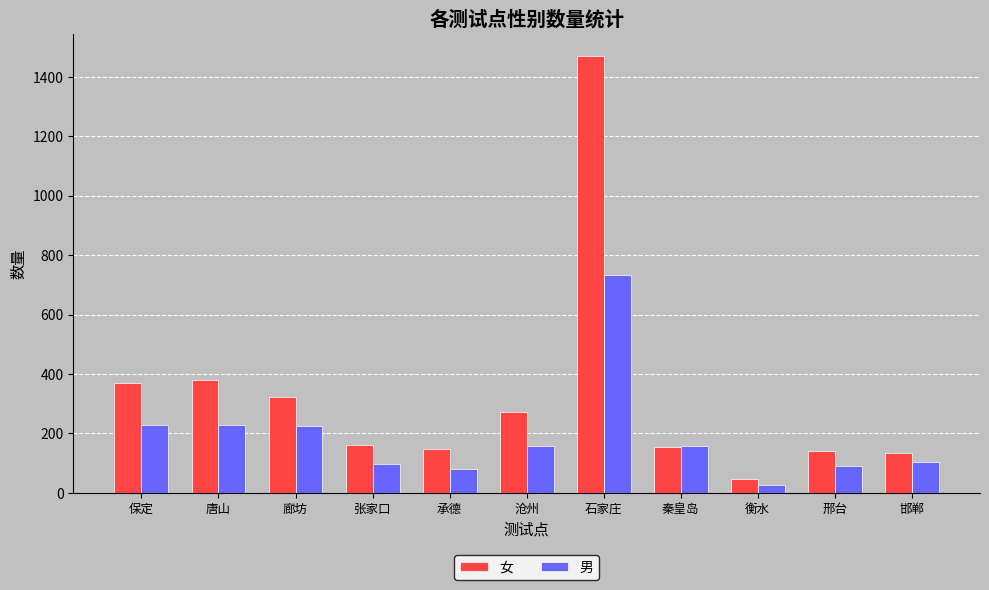

List the series in order of their overall mean, lowest first.

男, 女